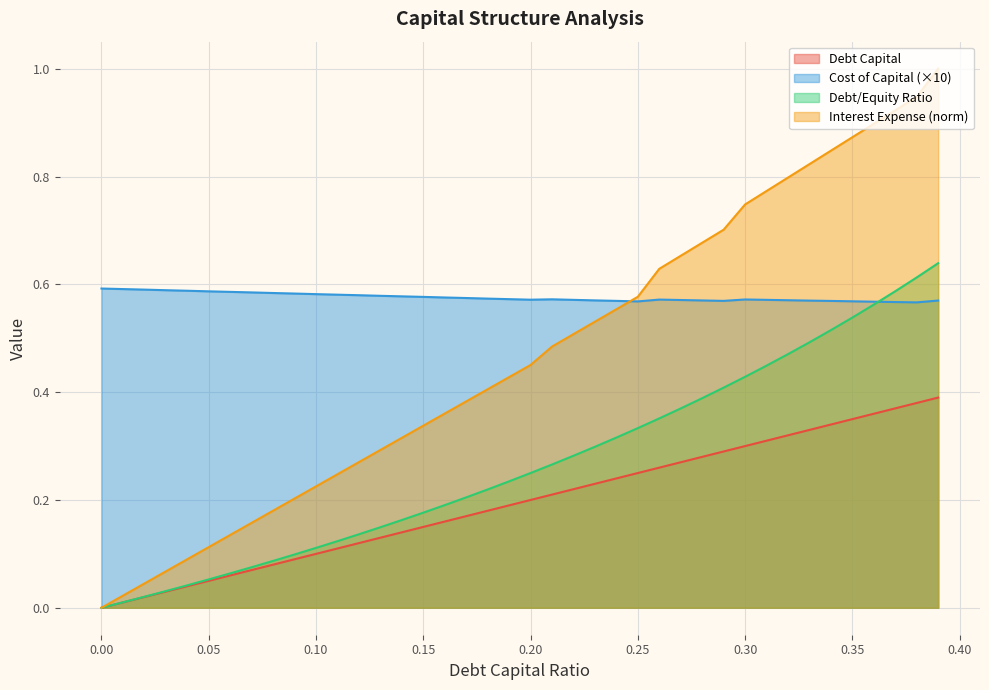

Rank the series at 0.27 from lowest to highest value.

debt_capital, debt_equity, cost_capital, interest_expense_norm